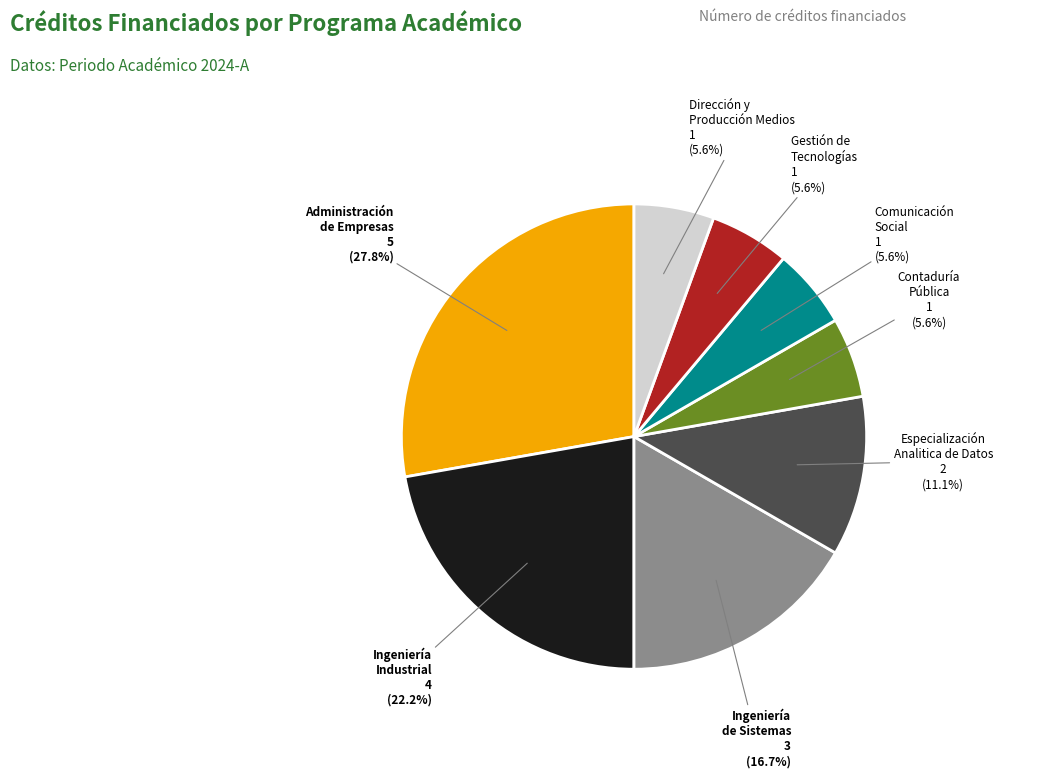

Is there any slice that represents more than half of the pie?

No